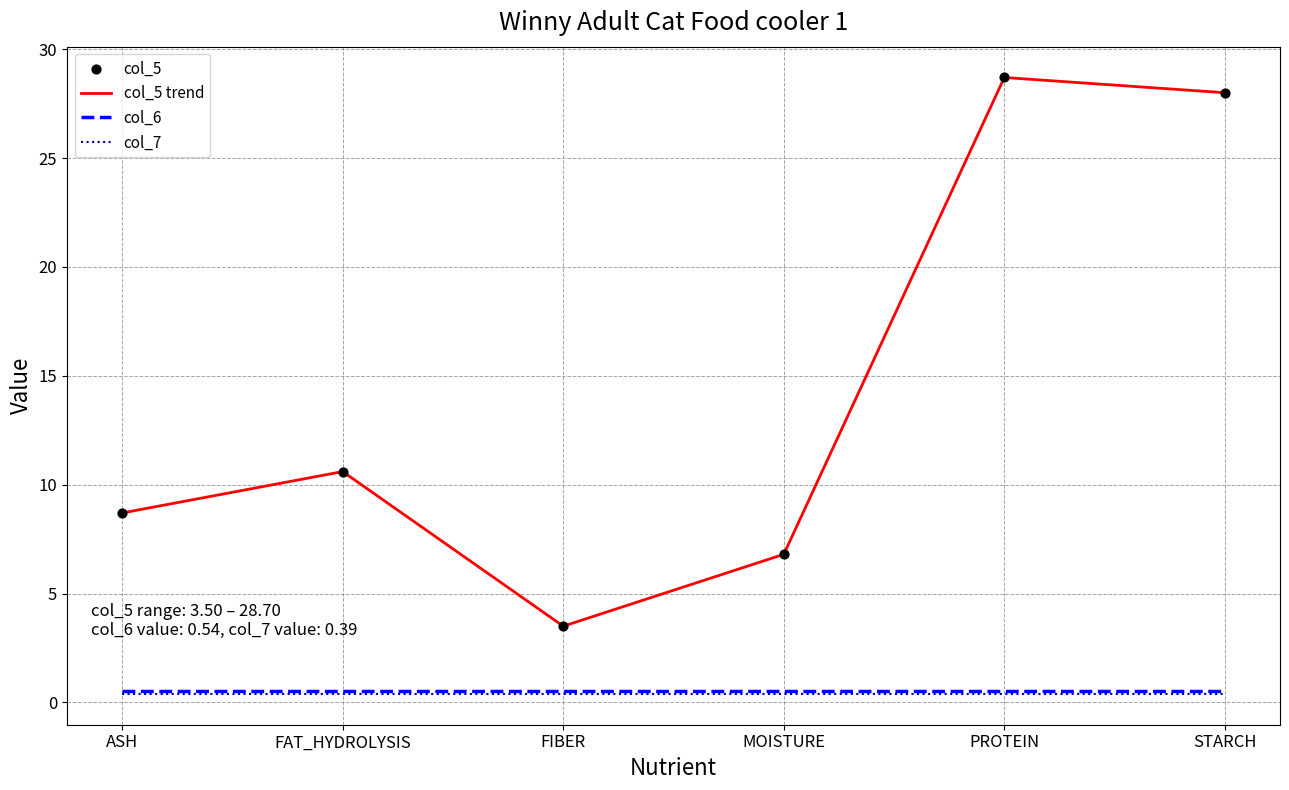

Is the value of col_6 at FIBER greater than the value of col_5 trend at STARCH?

No